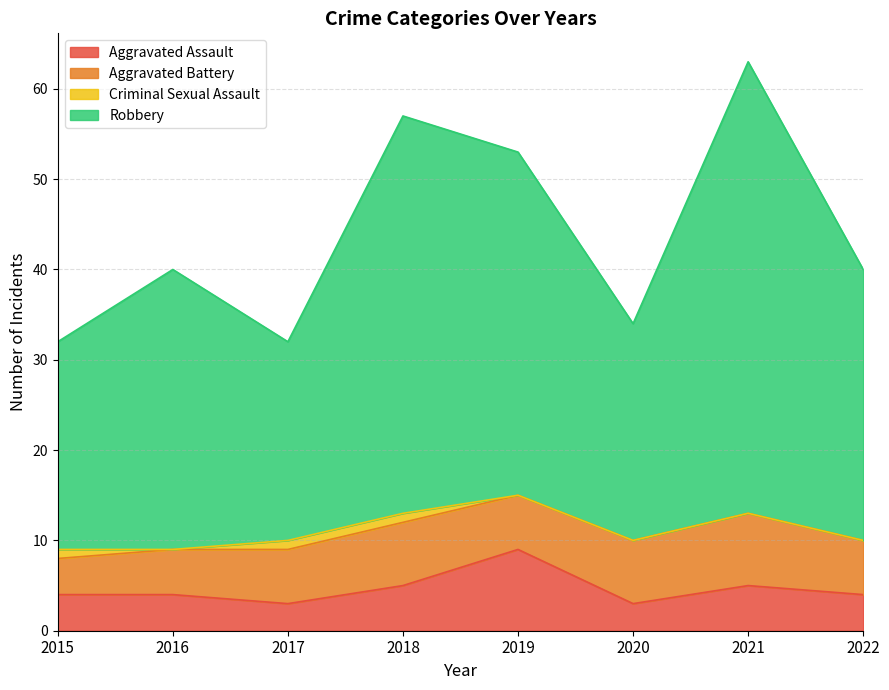

In Aggravated Assault, how many points are lower than both neighbors (excluding endpoints)?

2